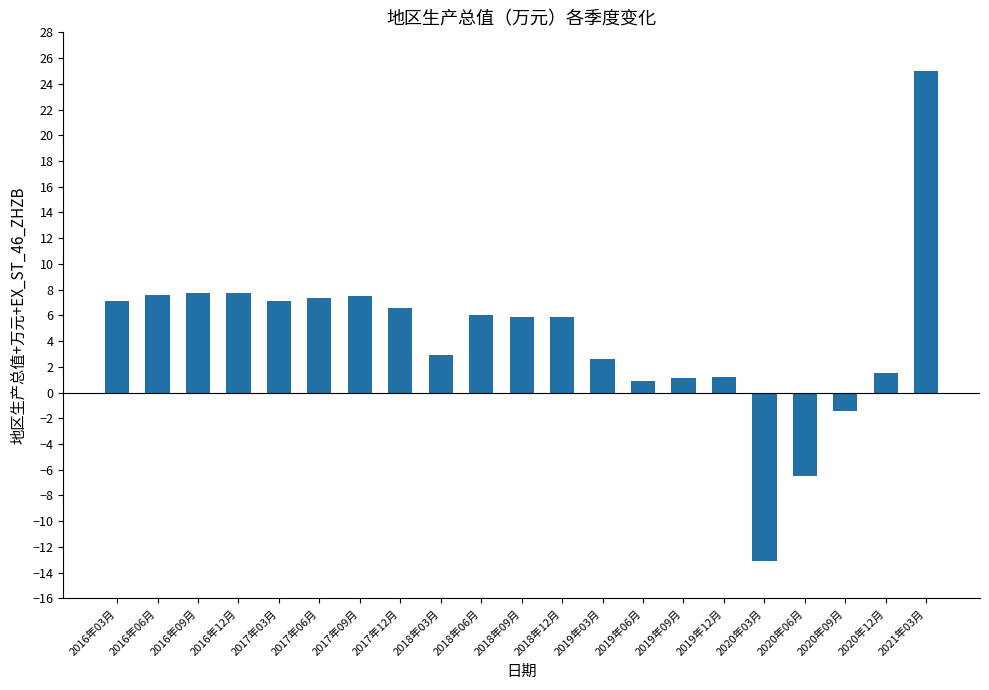

What is the maximum value shown in the chart?

25.0